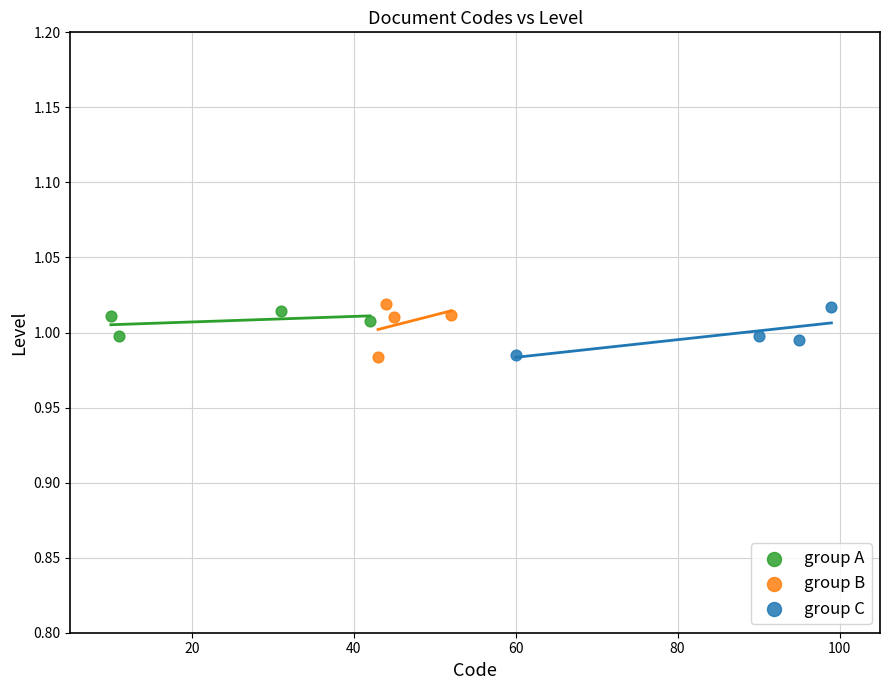

What are all the series names shown in the legend?

group A, group B, group C